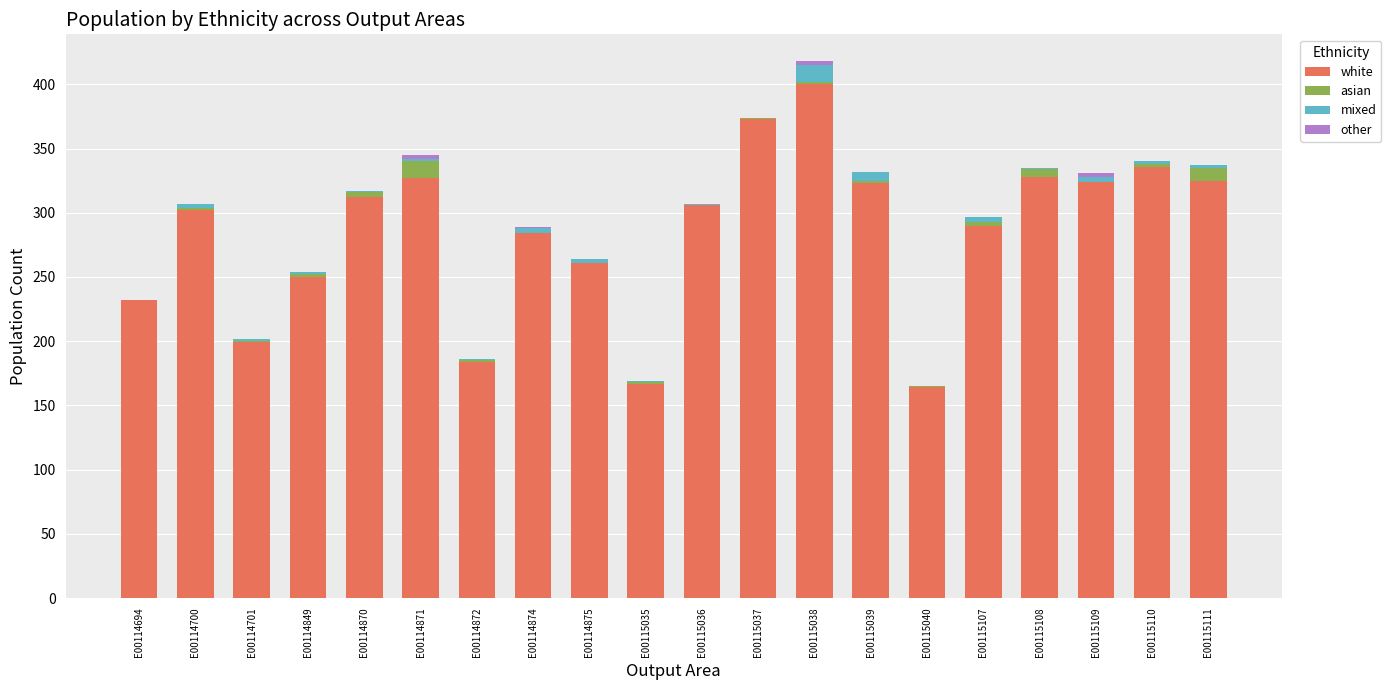

The white series shows 306 at E00115036. True or false?

True